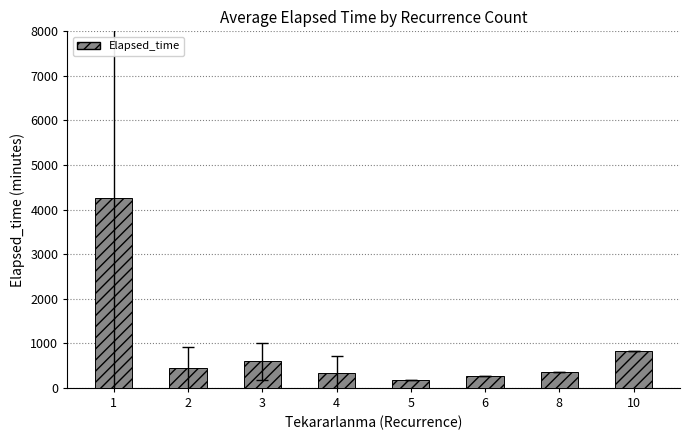

What is the value of the 2nd bar from the left?

447.8